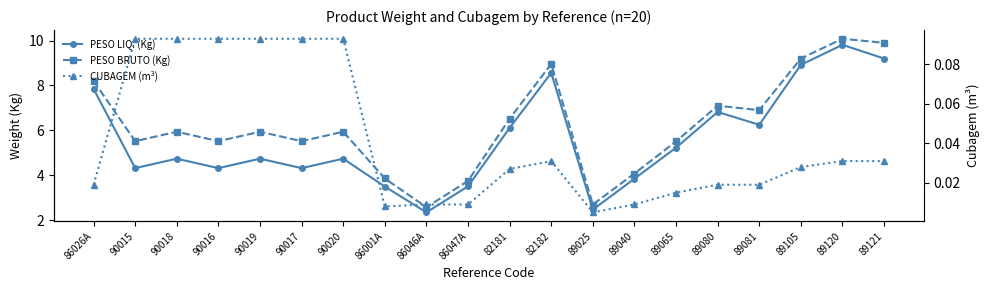

How many lines are shown in the chart?

3